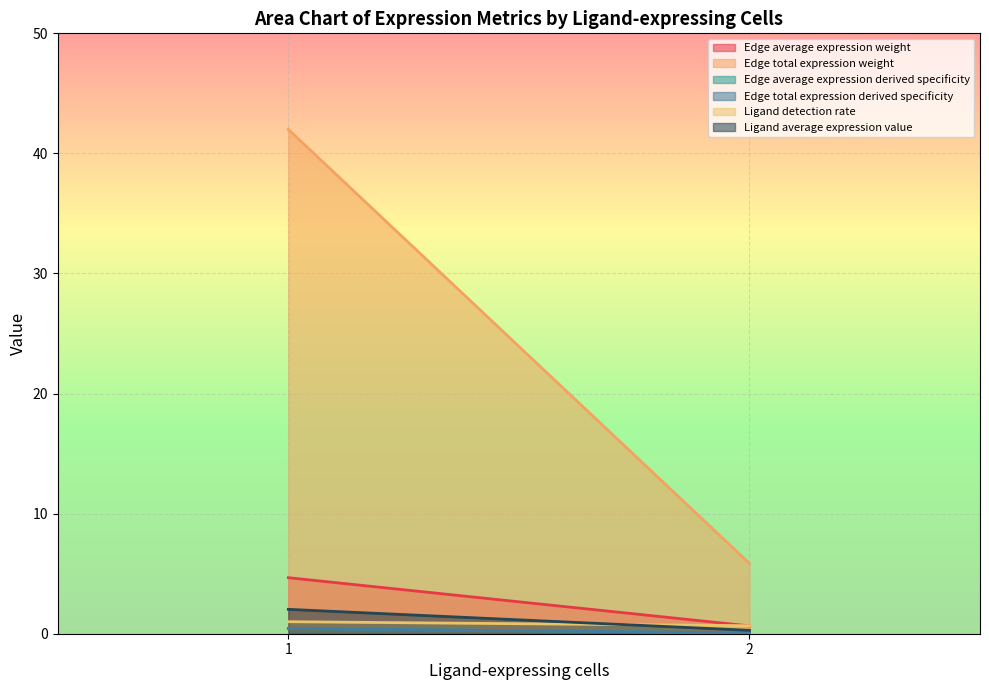

Which label corresponds to the largest value in the chart?

1